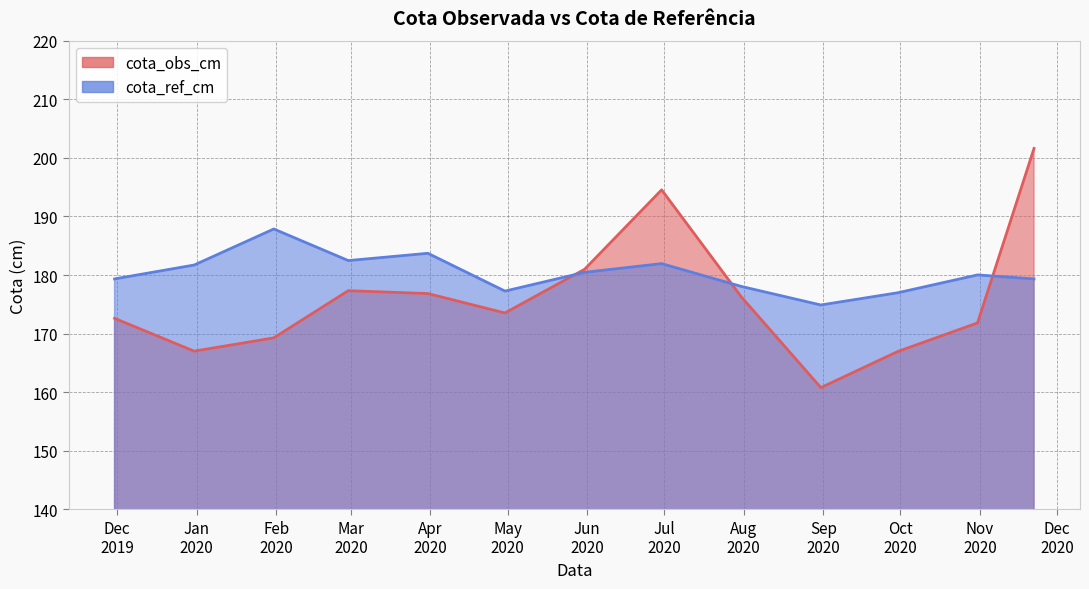

After their last crossing, which series has the higher values: cota_ref_cm or cota_obs_cm?

cota_obs_cm